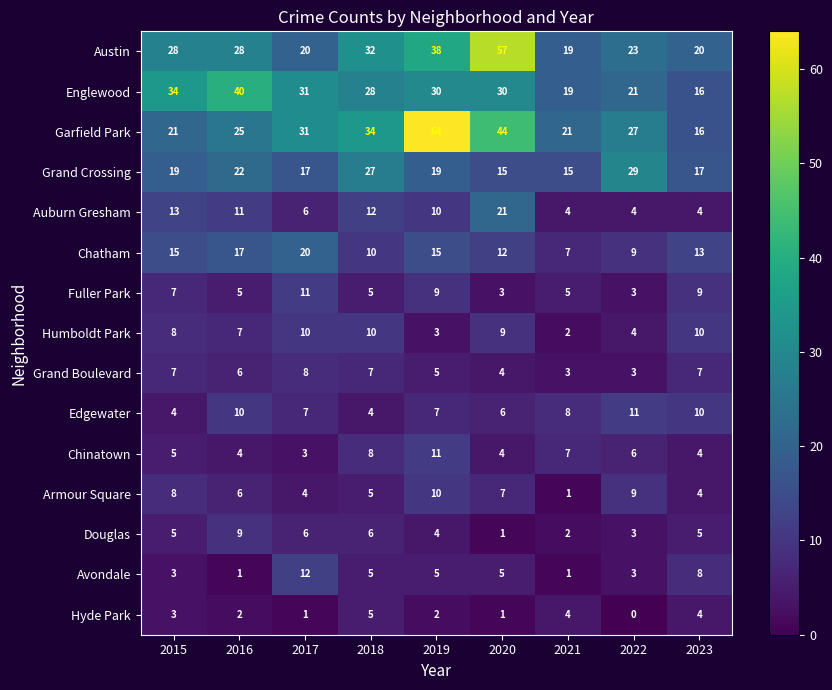

What is the difference between the maximum and minimum values in the Armour Square series?

9